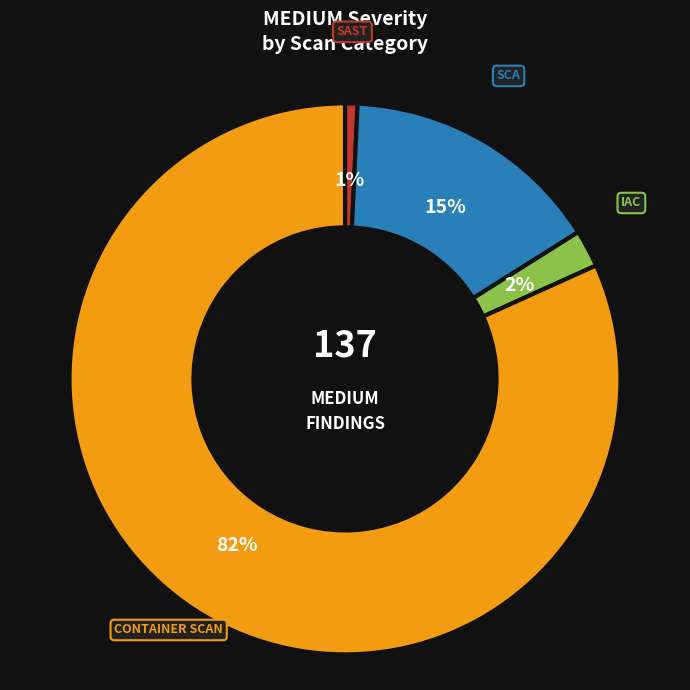

Is there any slice that represents more than half of the pie?

Yes